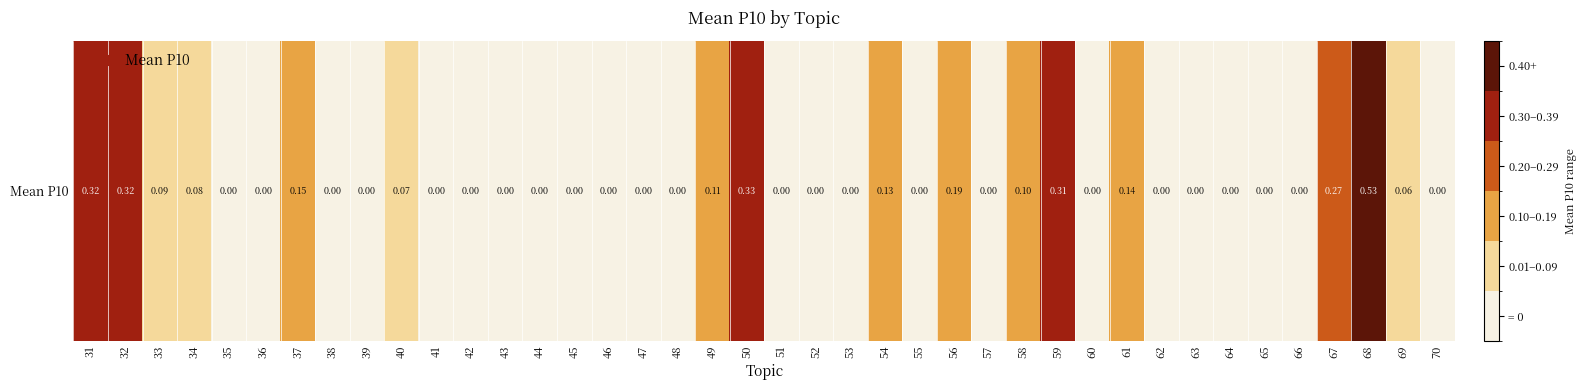

How many distinct data groups are displayed?

1